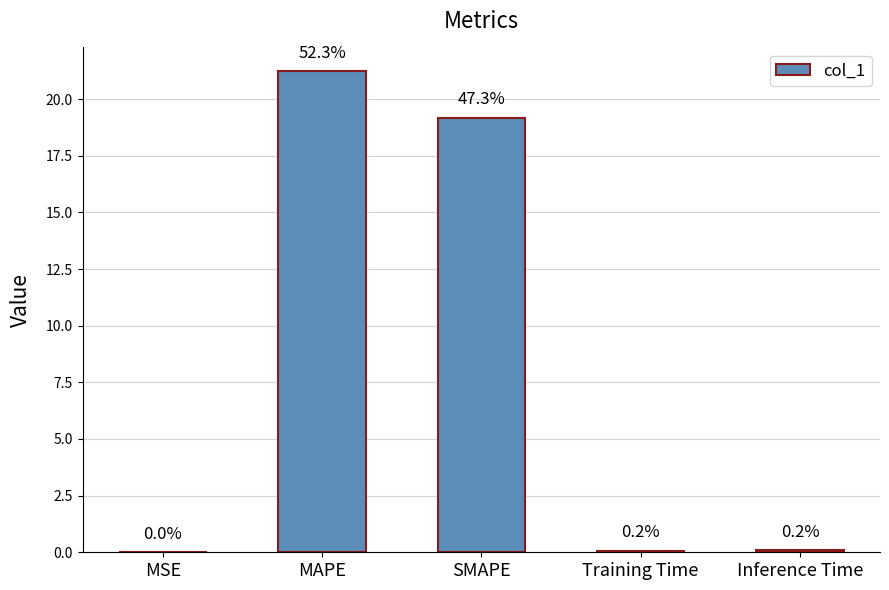

Reading left to right, transcribe all the data shown in this chart.

MSE=0.0	MAPE=21.2	SMAPE=19.2	Training Time=0.1	Inference Time=0.1